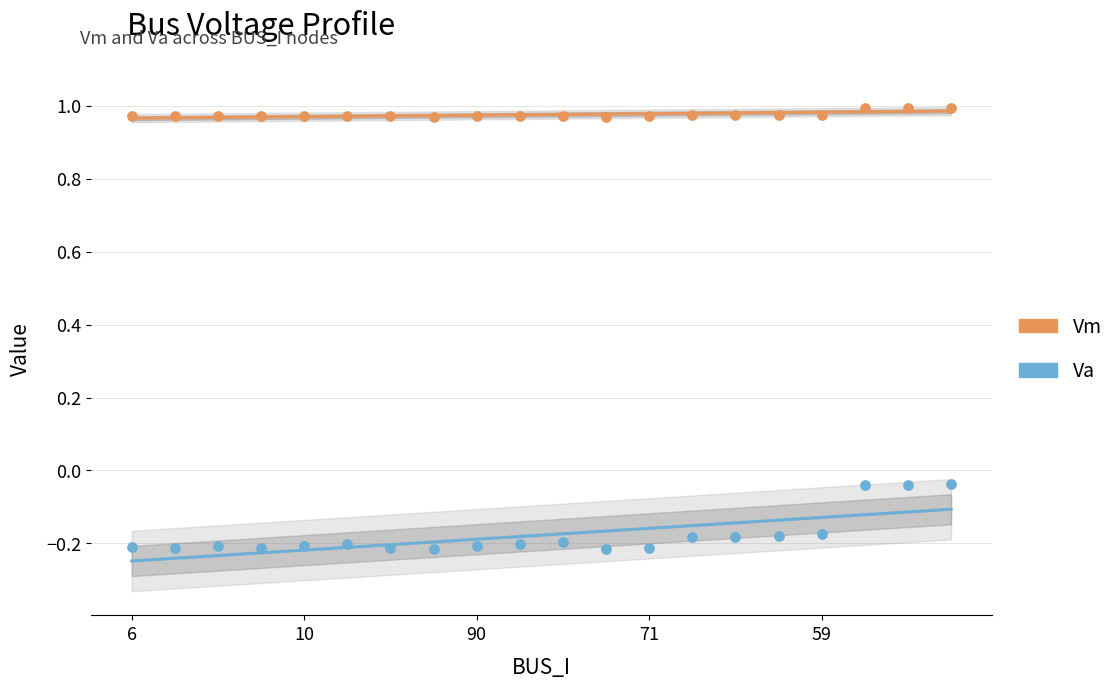

Which series reaches the minimum Y coordinate?

Va